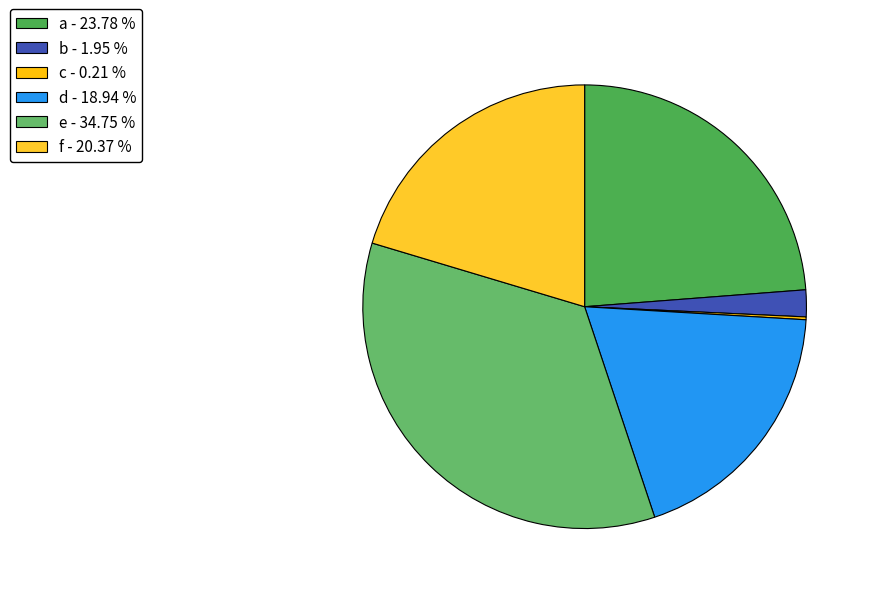

To the nearest percent, what is the combined percentage of c and d?

19%